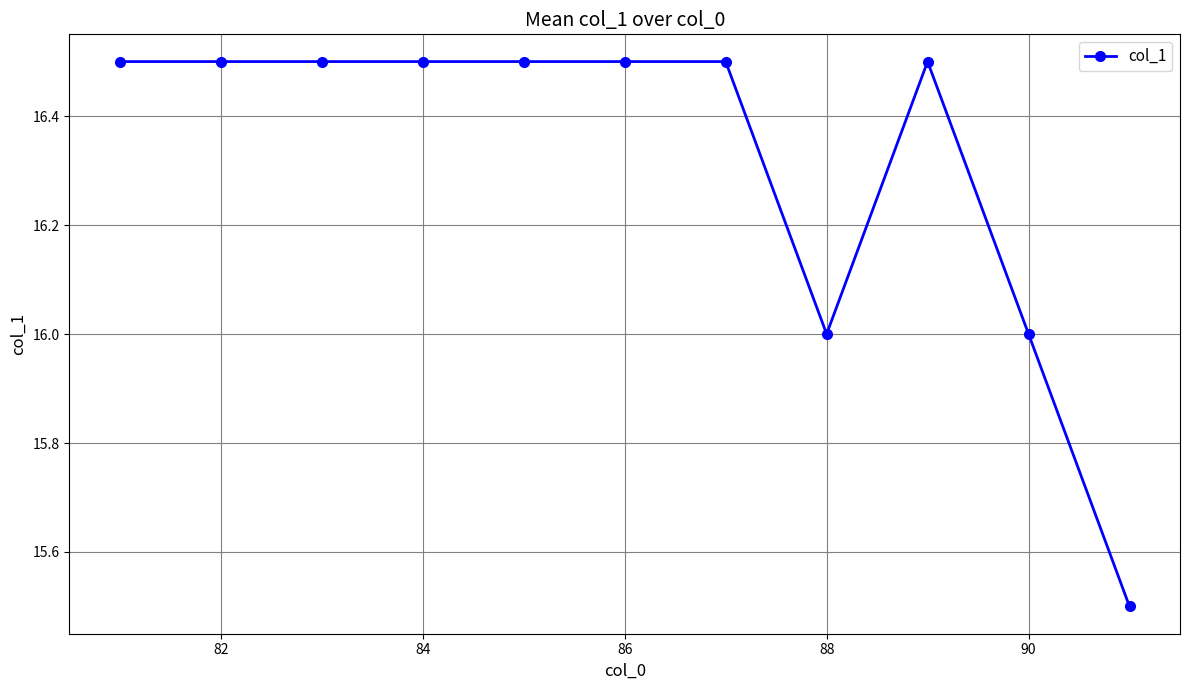

How many categories are shown in the chart?

11